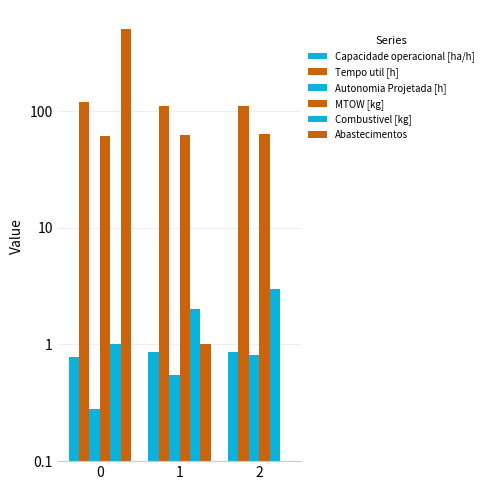

What is the highest value of the Autonomia Projetada [h] series?

0.8